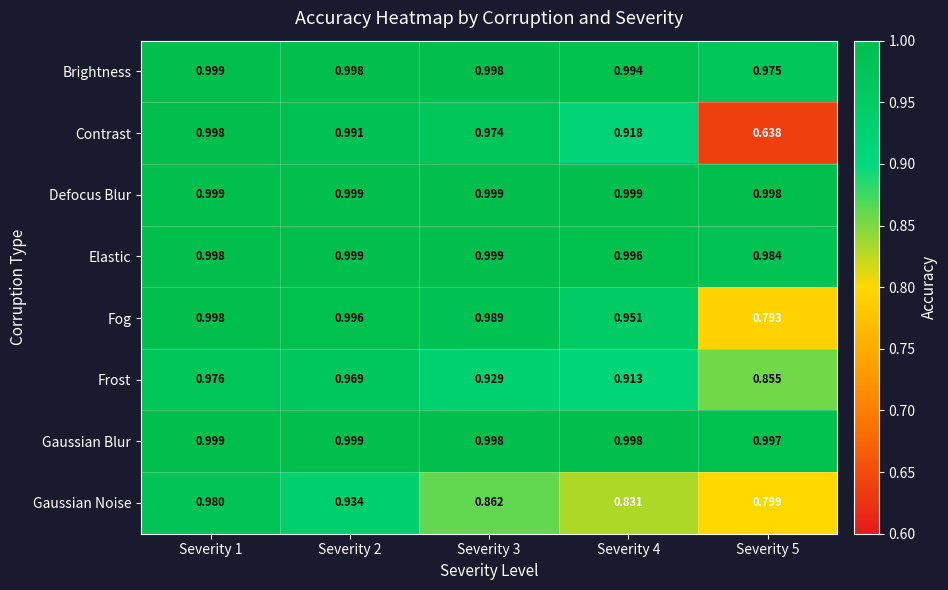

Is the value of Fog at Severity 3 greater than the value of Defocus Blur at Severity 4?

No